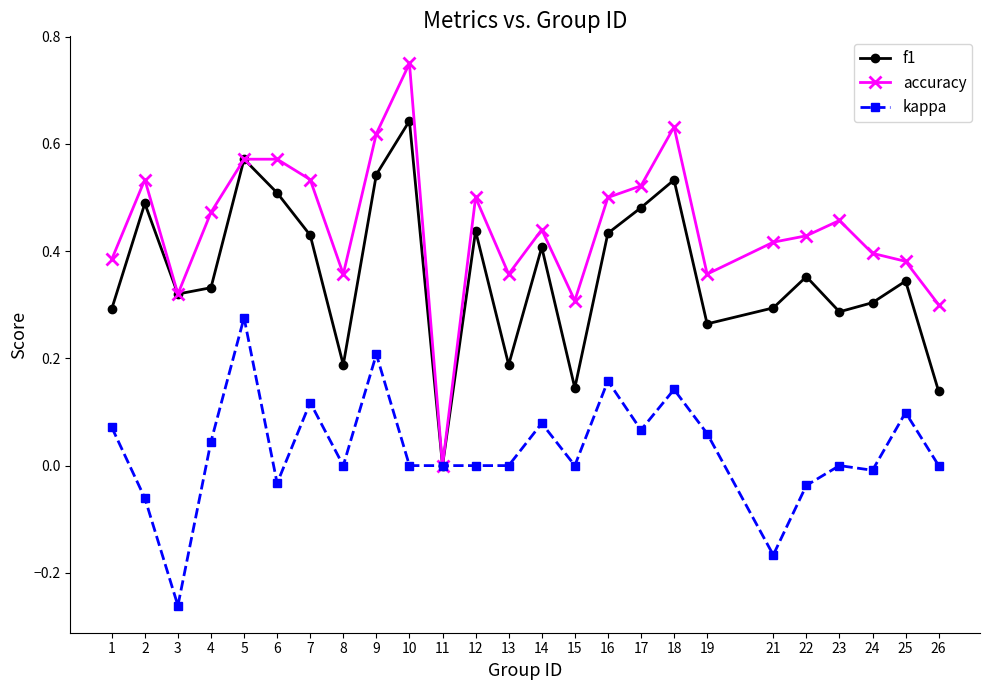

True or false: f1 has more than 0 points higher than both neighbors.

True